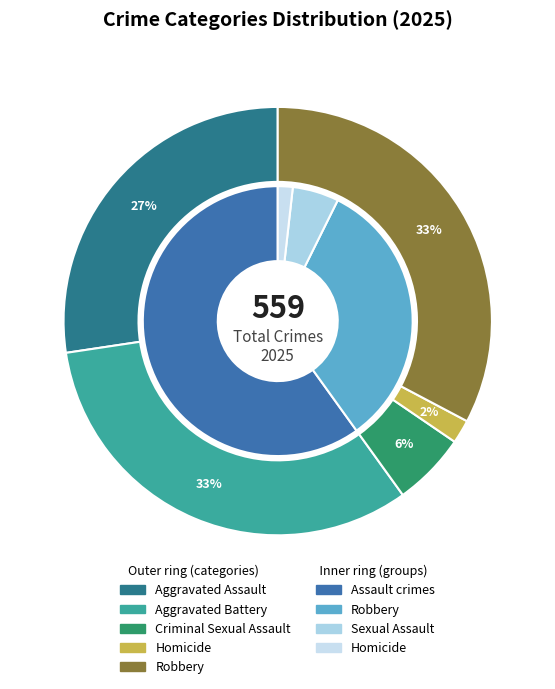

Which category has the biggest portion of the pie?

Robbery